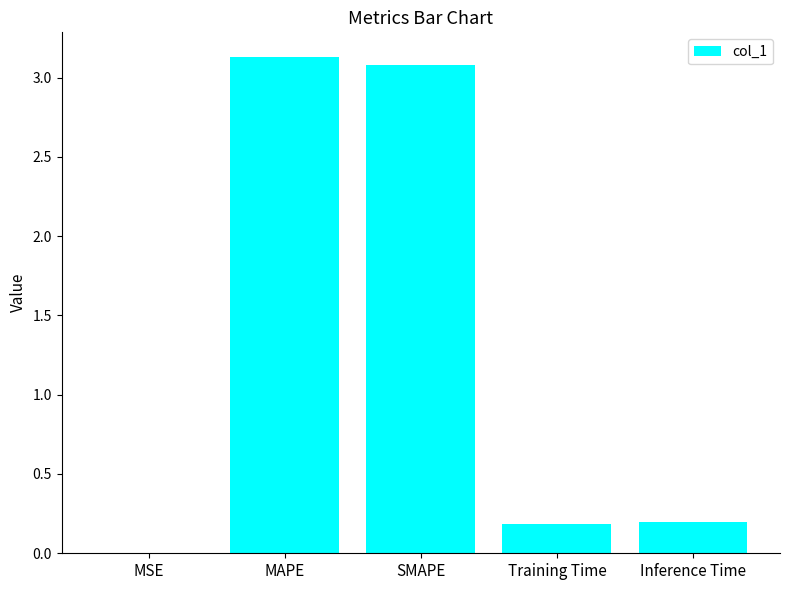

Which has a higher value, MAPE or Training Time?

MAPE